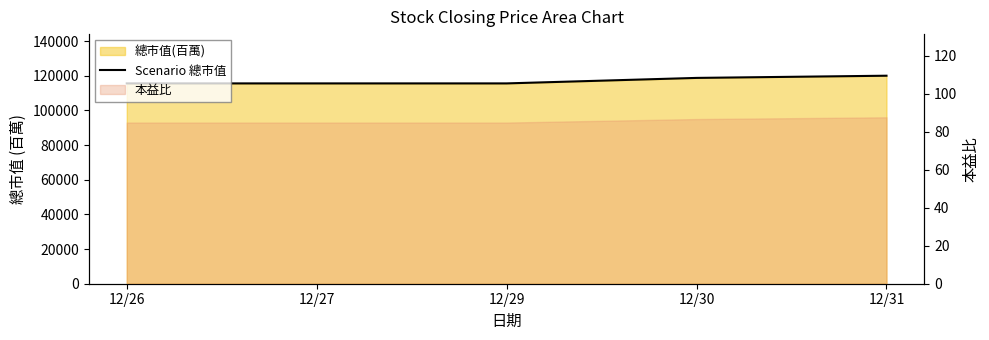

Count the values in the range 115548 to 118716.

4